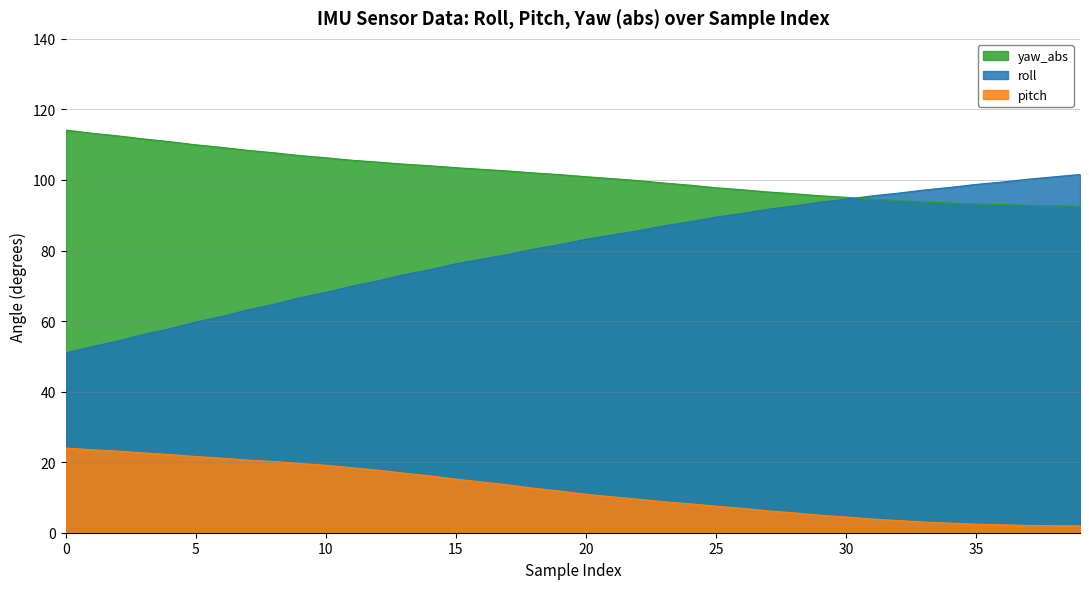

True or false: yaw_abs and pitch intersect in this chart.

False